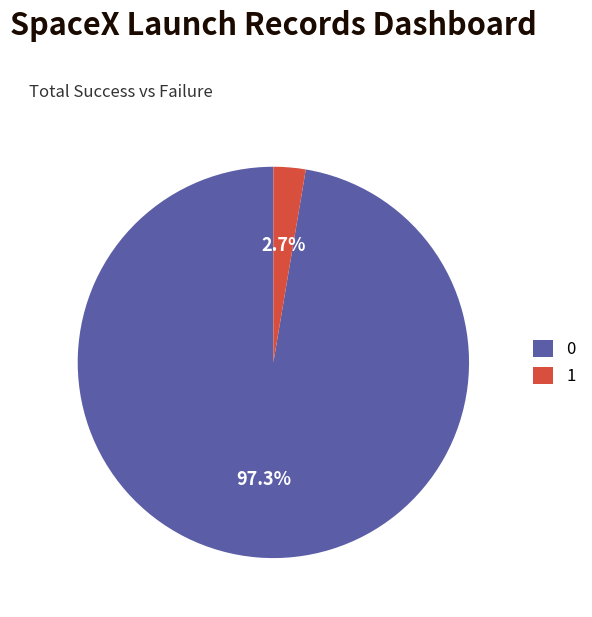

To the nearest percent, what is the combined percentage of 0 and 1?

100%